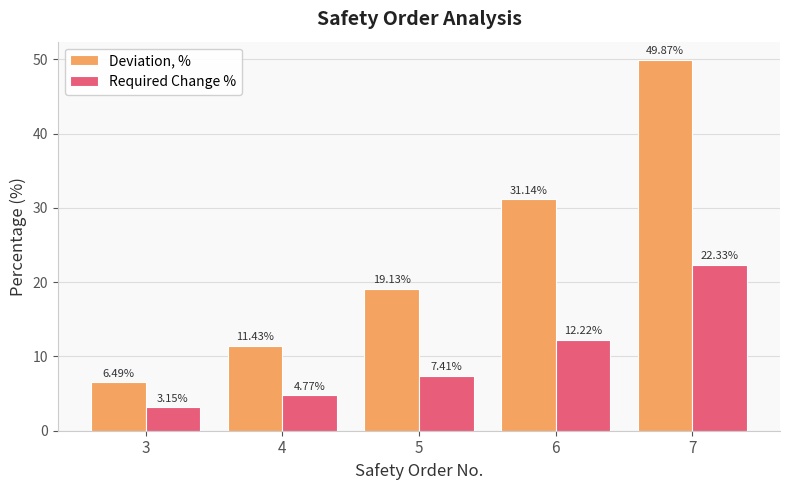

How many data points in Required Change % are above 7?

3